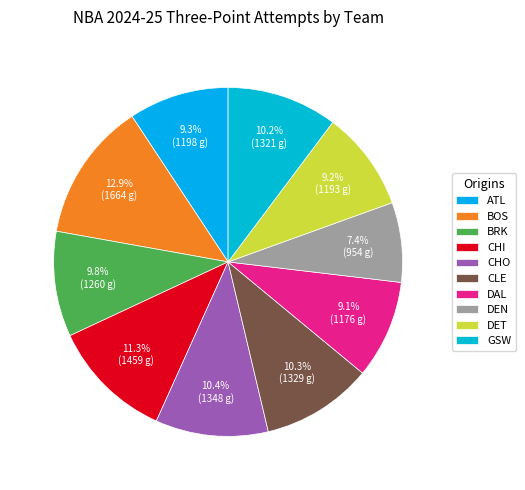

Which category has the biggest portion of the pie?

BOS